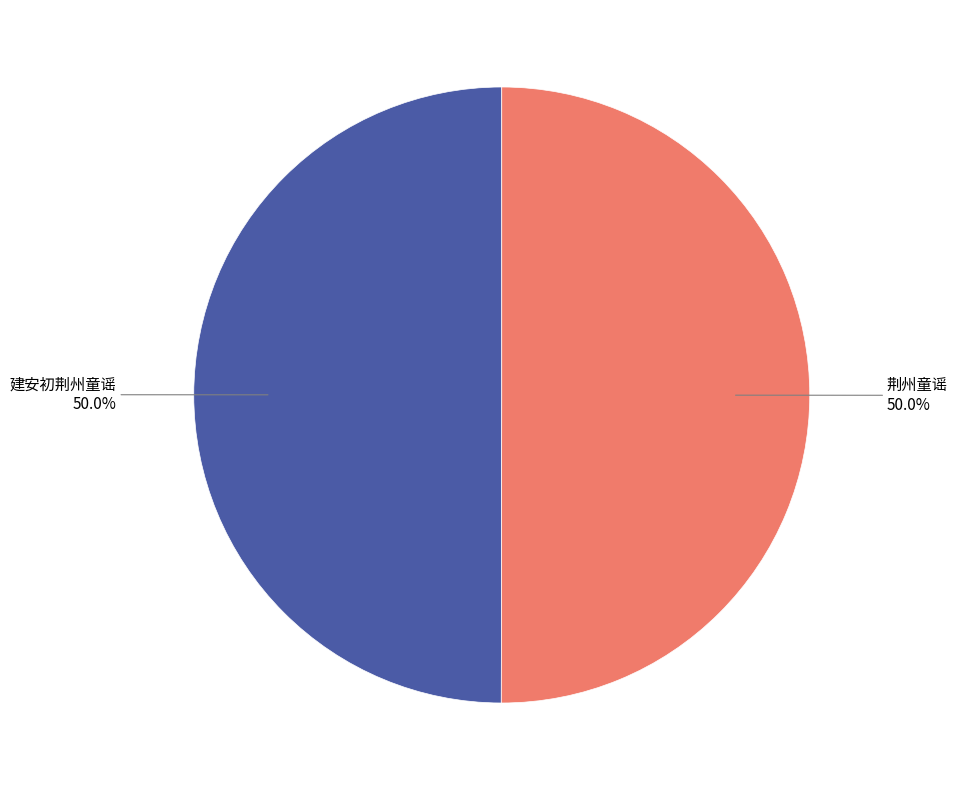

What is the ratio of the value at 建安初荆州童谣 to the value at 荆州童谣?

1.0